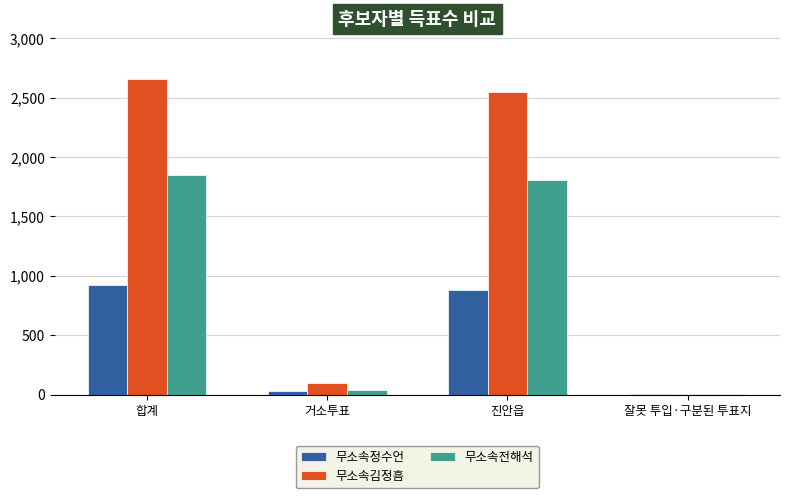

What is the sum of the 무소속정수언 values at 진안읍 and 합계?

1804